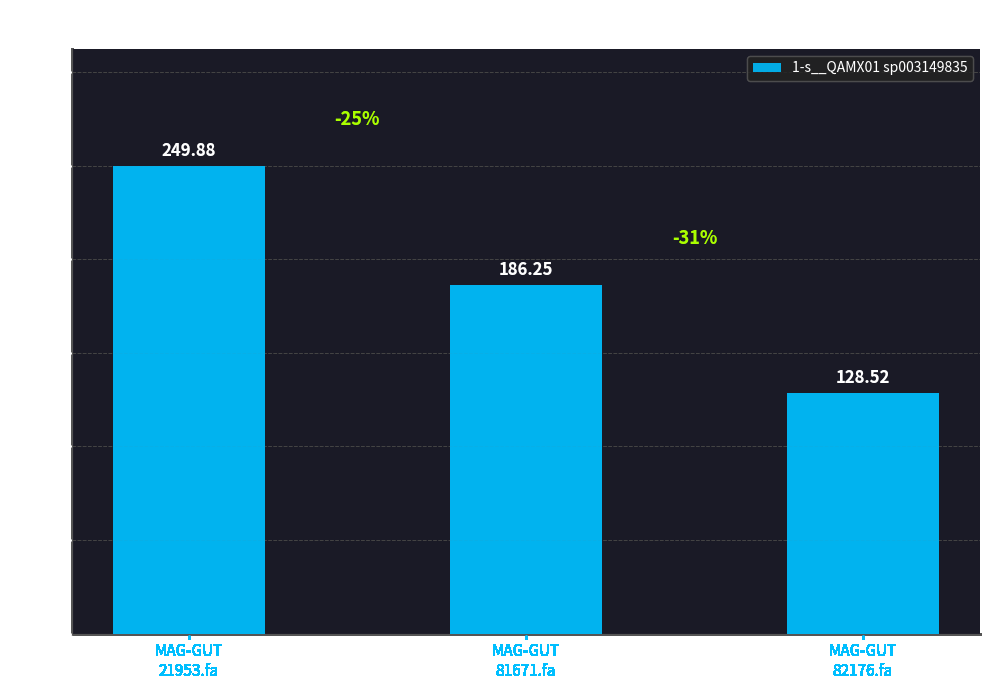

At which category does the chart reach its minimum across all series?

MAG-GUT
82176.fa